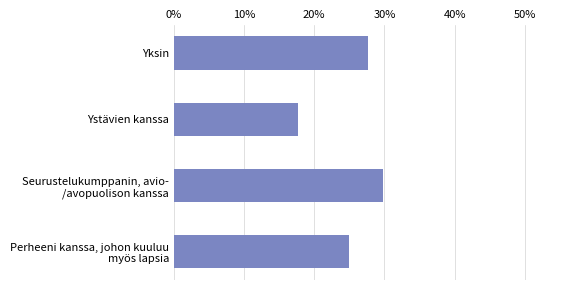

What is the smallest value displayed?

0.2